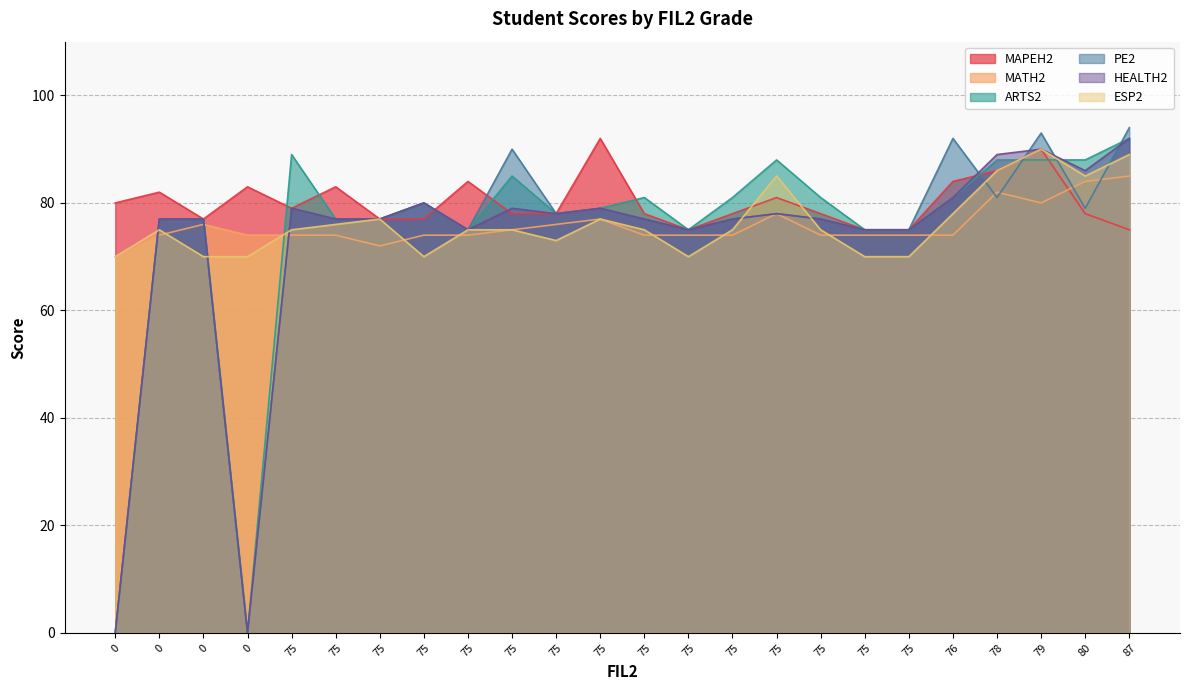

How many intersections are there between MAPEH2 and HEALTH2?

5